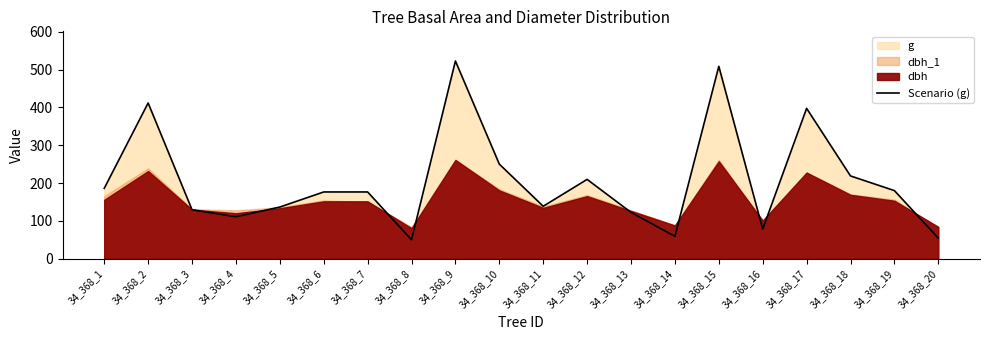

Rank the categories by value from lowest to highest.

34_368_8, 34_368_20, 34_368_14, 34_368_16, 34_368_4, 34_368_13, 34_368_3, 34_368_5, 34_368_11, 34_368_6, 34_368_7, 34_368_19, 34_368_1, 34_368_12, 34_368_18, 34_368_10, 34_368_17, 34_368_2, 34_368_15, 34_368_9